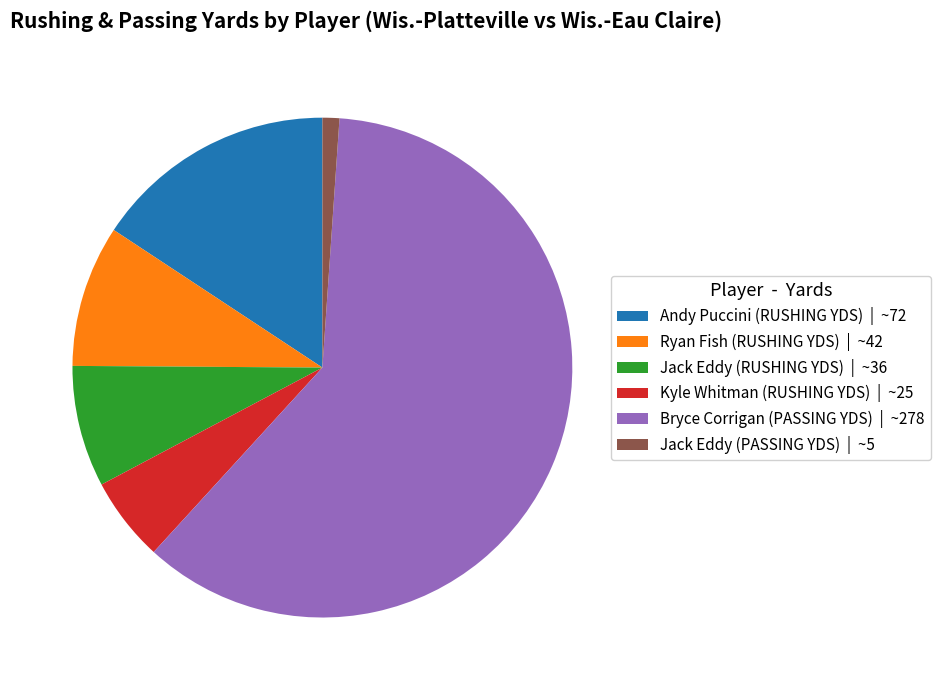

Which category has the biggest portion of the pie?

Bryce Corrigan (PASSING YDS) | ~278